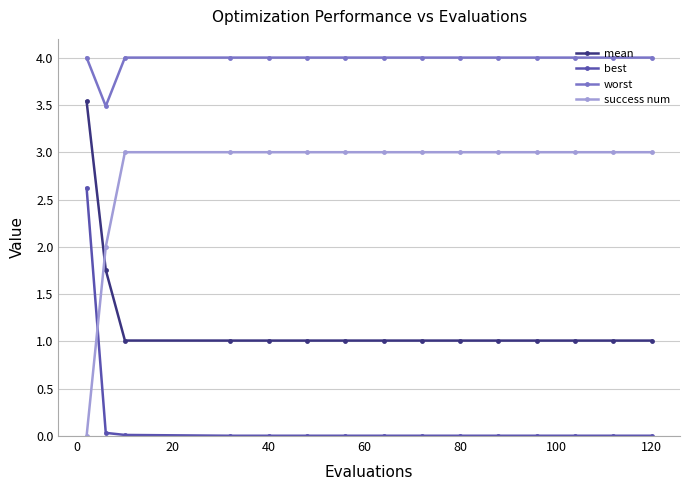

True or false: best and mean intersect in this chart.

False